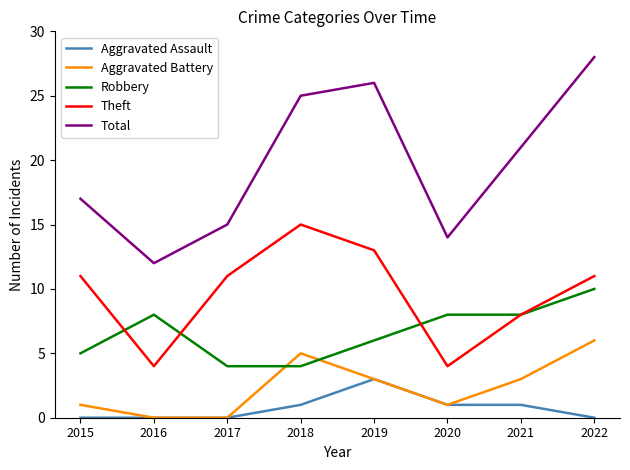

At how many categories does at least one series exceed 5?

8